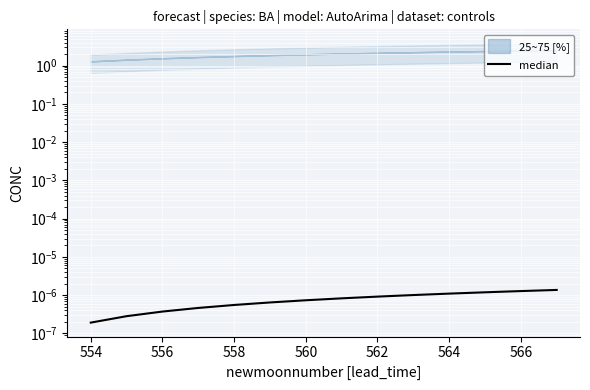

Is this an area chart (filled region under the line)?

No